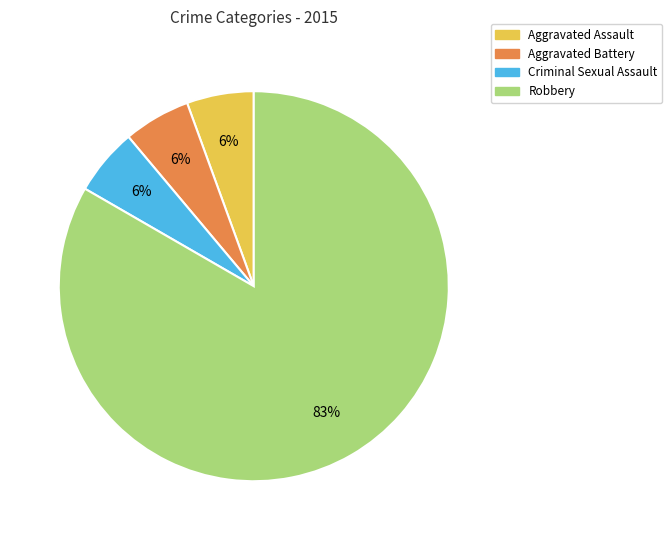

Do Aggravated Assault and Aggravated Battery together represent more than half of the pie?

No